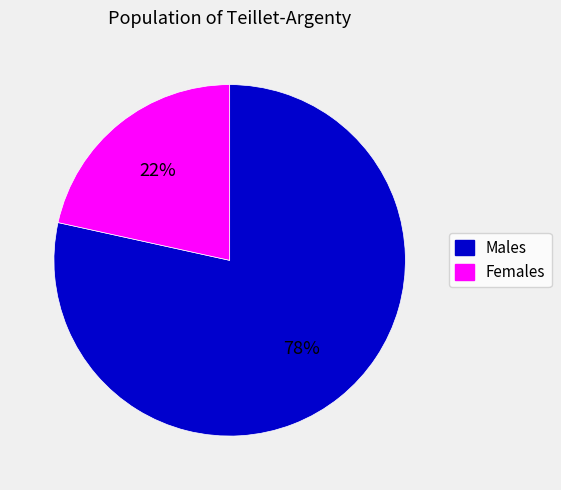

Rank the categories by value from lowest to highest.

Females, Males